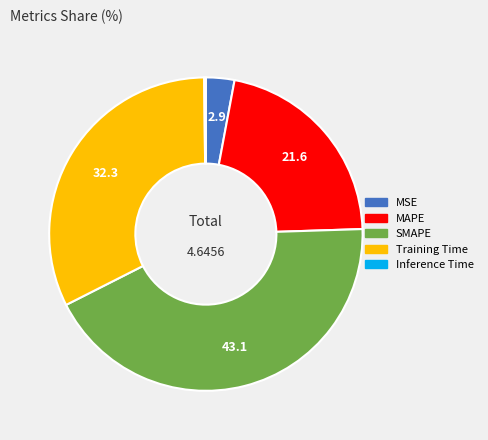

Which slice is the largest?

SMAPE